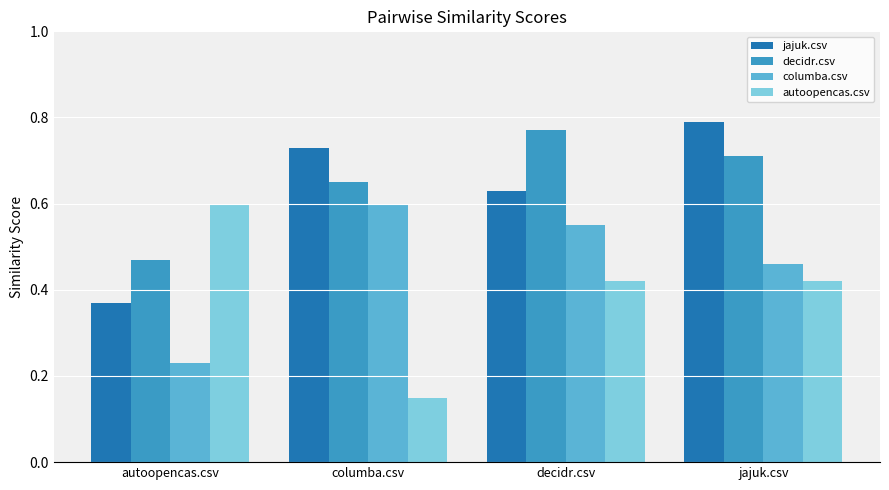

At which category does the chart reach its peak across all series?

jajuk.csv